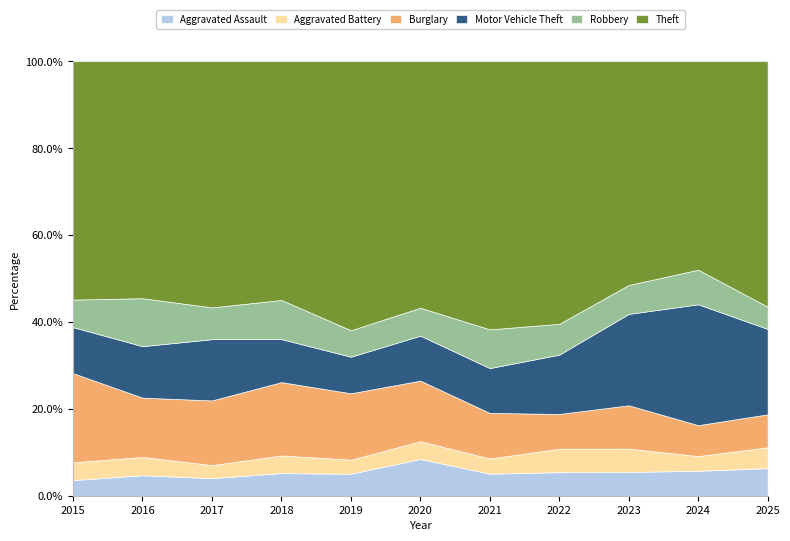

Reading left to right, what are all the values shown in this chart?

Aggravated Assault: 2015=21	2016=29	2017=31	2018=41	2019=39	2020=54	2021=29	2022=42	2023=51	2024=54	2025=41
Aggravated Battery: 2015=24	2016=26	2017=23	2018=32	2019=25	2020=26	2021=20	2022=42	2023=50	2024=32	2025=31
Burglary: 2015=120	2016=84	2017=114	2018=133	2019=118	2020=89	2021=60	2022=62	2023=93	2024=67	2025=49
Motor Vehicle Theft: 2015=62	2016=73	2017=108	2018=78	2019=65	2020=66	2021=59	2022=106	2023=196	2024=262	2025=127
Robbery: 2015=37	2016=68	2017=56	2018=71	2019=47	2020=41	2021=51	2022=55	2023=62	2024=75	2025=33
Theft: 2015=321	2016=336	2017=434	2018=433	2019=478	2020=362	2021=353	2022=469	2023=480	2024=452	2025=365